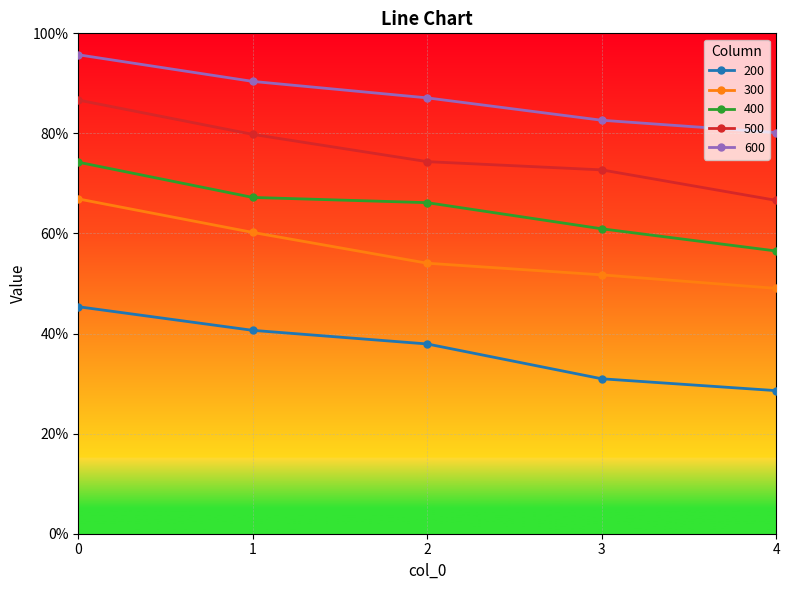

Rank the series by their average value, from highest to lowest.

600, 500, 400, 300, 200